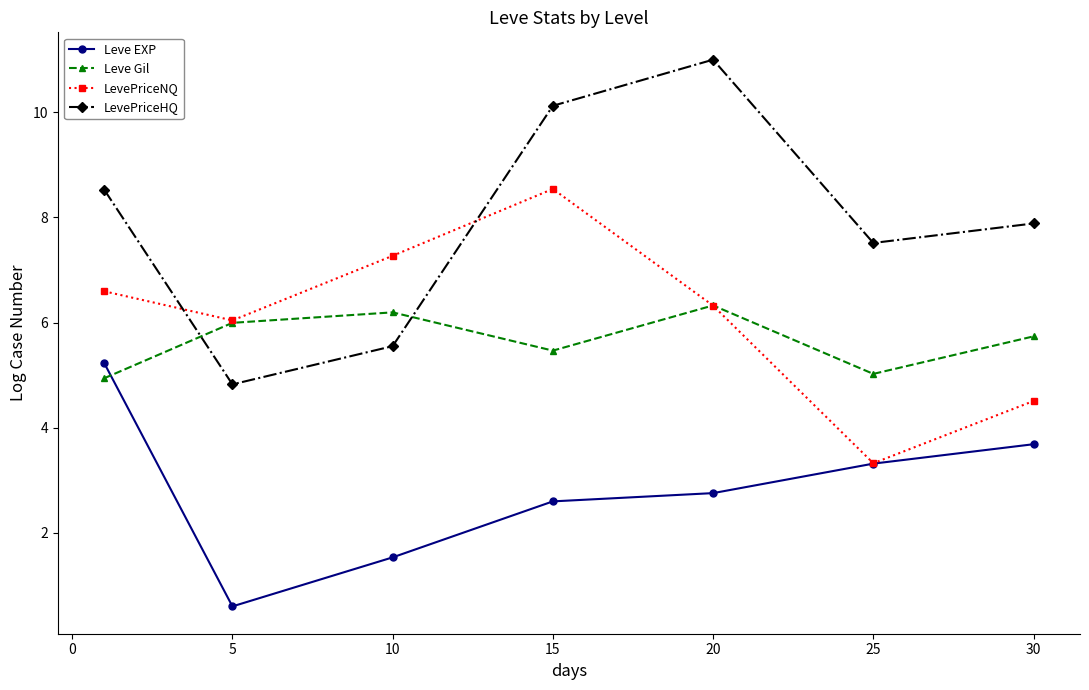

True or false: Leve Gil and Leve EXP intersect in this chart.

True